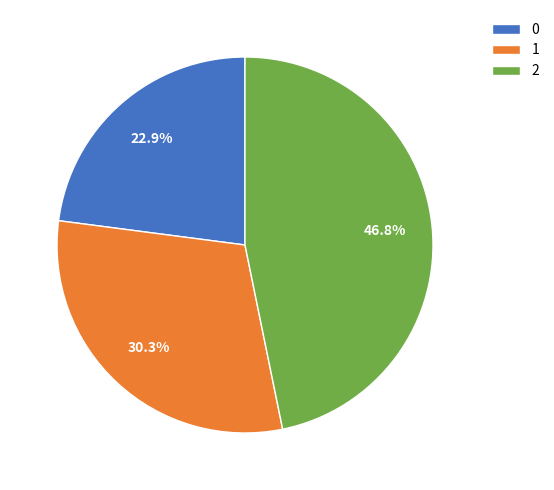

True or false: 1 accounts for 17% of the total.

False